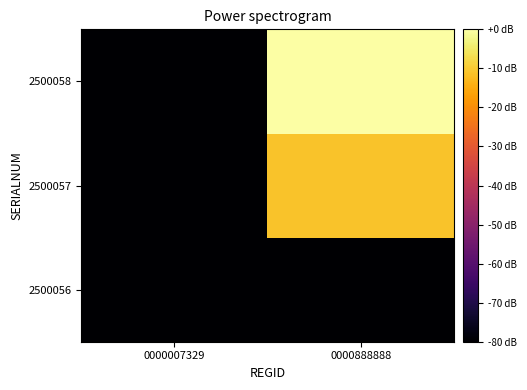

At which category does the chart reach its peak across all series?

0000888888